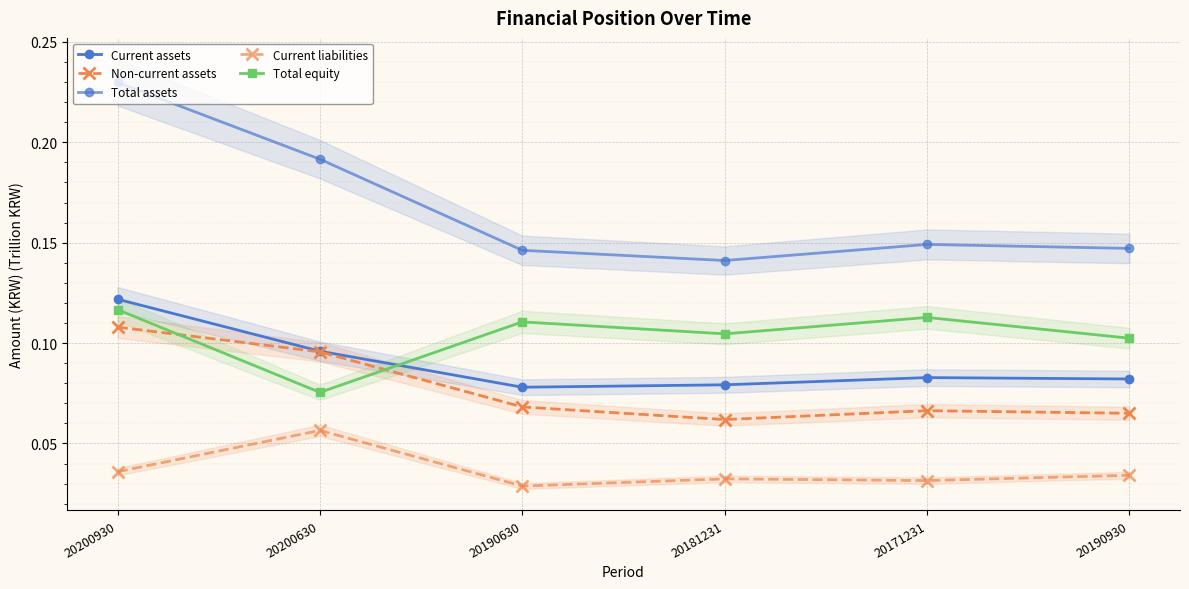

Reading right to left, extract all data points from this chart.

Current assets: 20190930=0.1	20171231=0.1	20181231=0.1	20190630=0.1	20200630=0.1	20200930=0.1
Non-current assets: 20190930=0.1	20171231=0.1	20181231=0.1	20190630=0.1	20200630=0.1	20200930=0.1
Total assets: 20190930=0.1	20171231=0.1	20181231=0.1	20190630=0.1	20200630=0.2	20200930=0.2
Current liabilities: 20190930=0.0	20171231=0.0	20181231=0.0	20190630=0.0	20200630=0.1	20200930=0.0
Total equity: 20190930=0.1	20171231=0.1	20181231=0.1	20190630=0.1	20200630=0.1	20200930=0.1